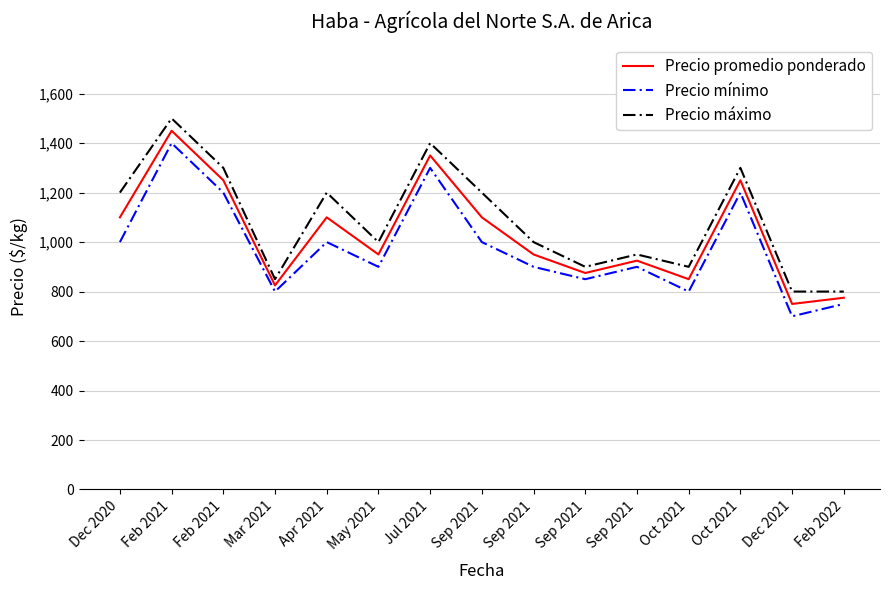

List the series in order of their peak value, lowest first.

Precio mínimo, Precio promedio ponderado, Precio máximo